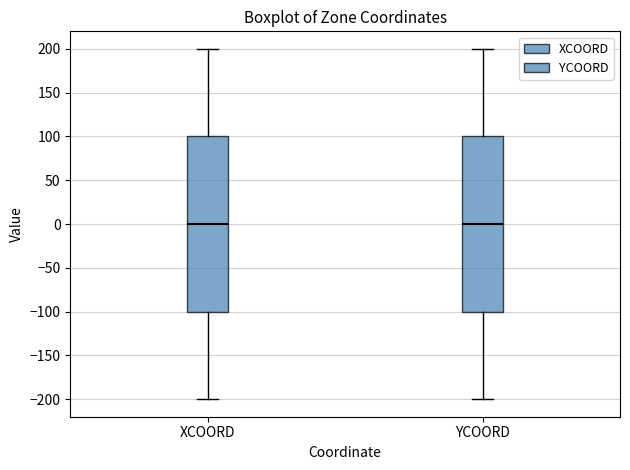

Where does the median line of the box for YCOORD sit on the y-axis? The values are not printed on the chart, so give them approximately, as read against the axis.

0